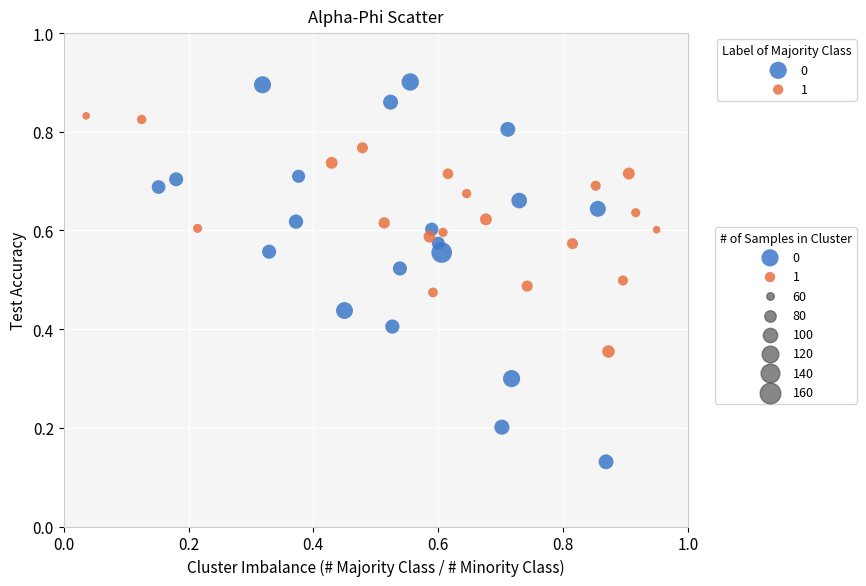

Which series reaches the minimum Y coordinate?

0